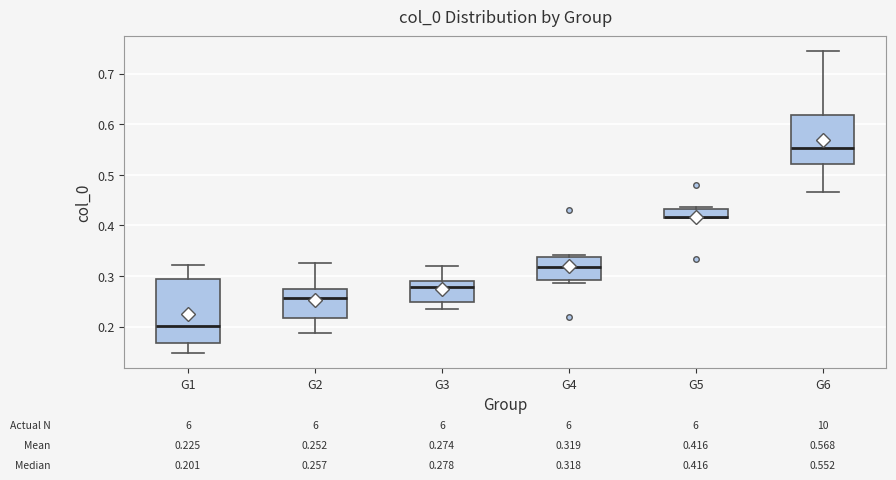

Which box is the tallest, from its lower edge to its upper edge?

G1